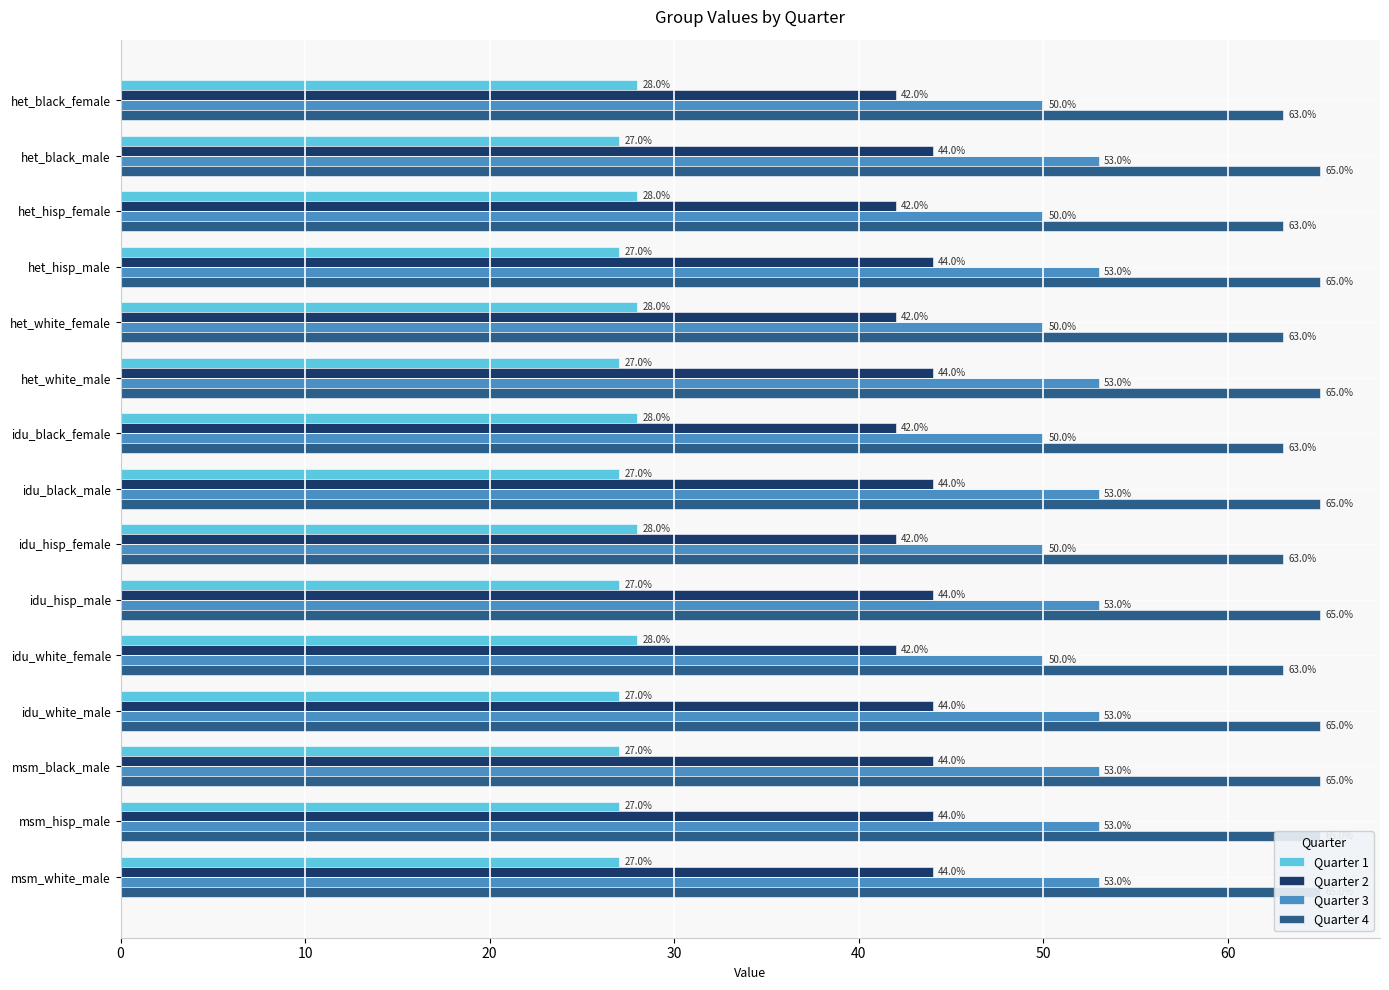

At how many categories does at least one series exceed 53?

15